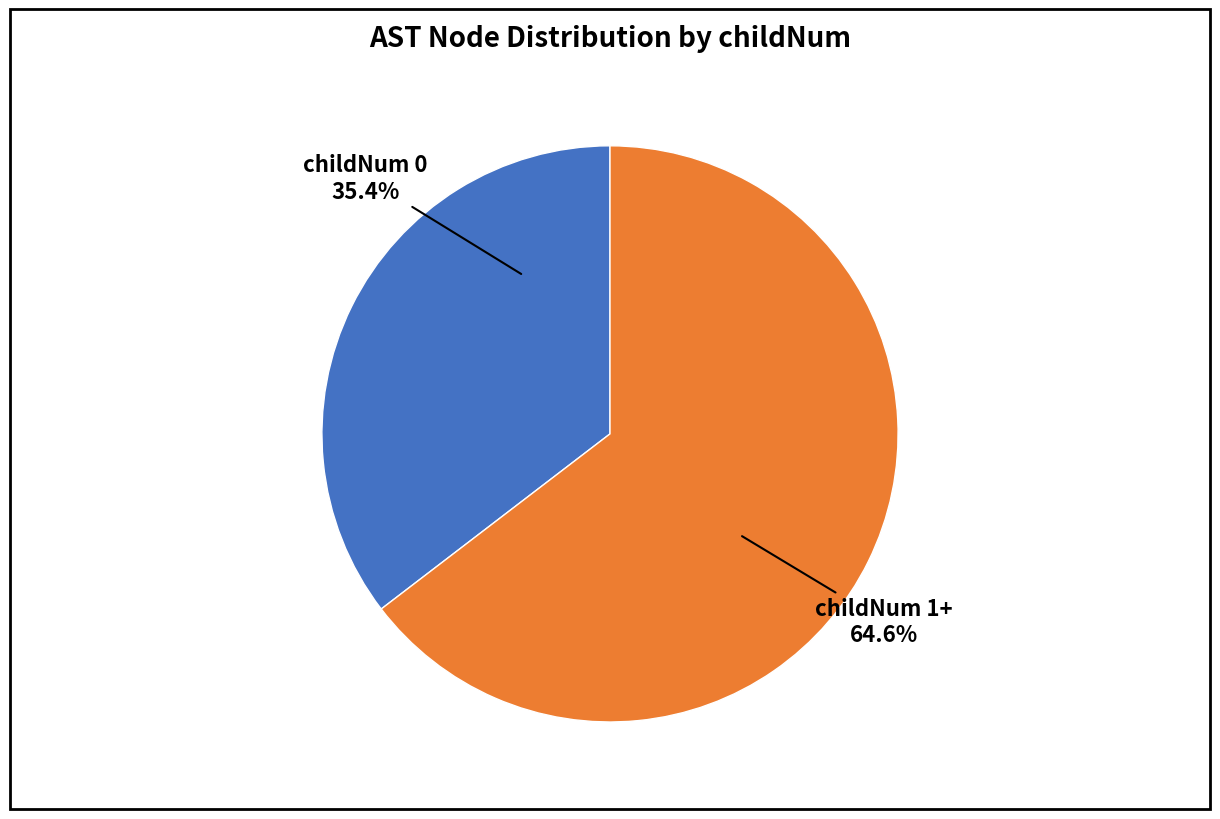

Is there a majority slice in this chart?

Yes